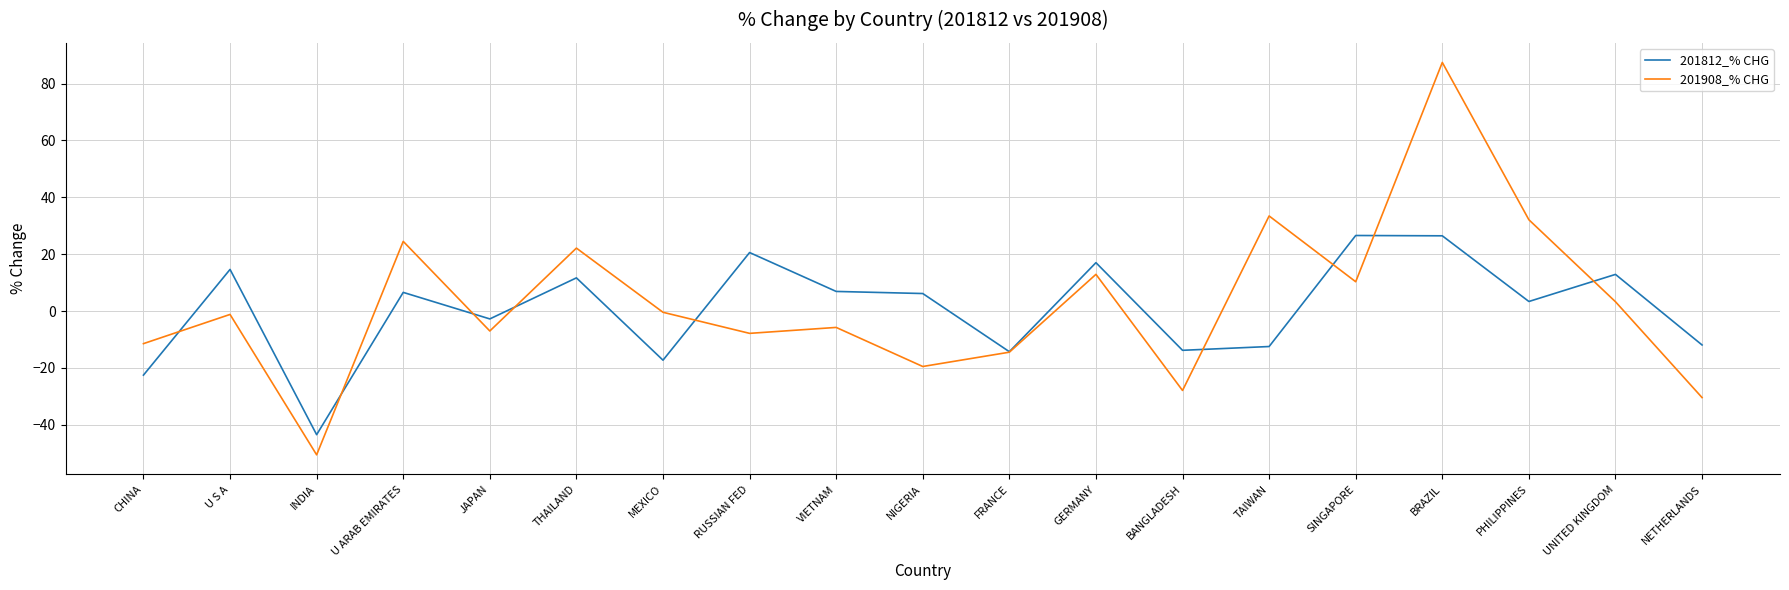

What is the total value across all series at RUSSIAN FED?

12.8